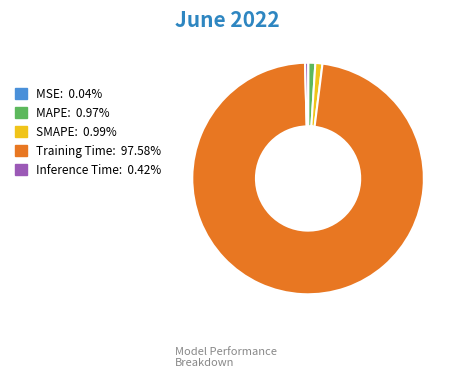

Which category has the biggest portion of the pie?

Training Time